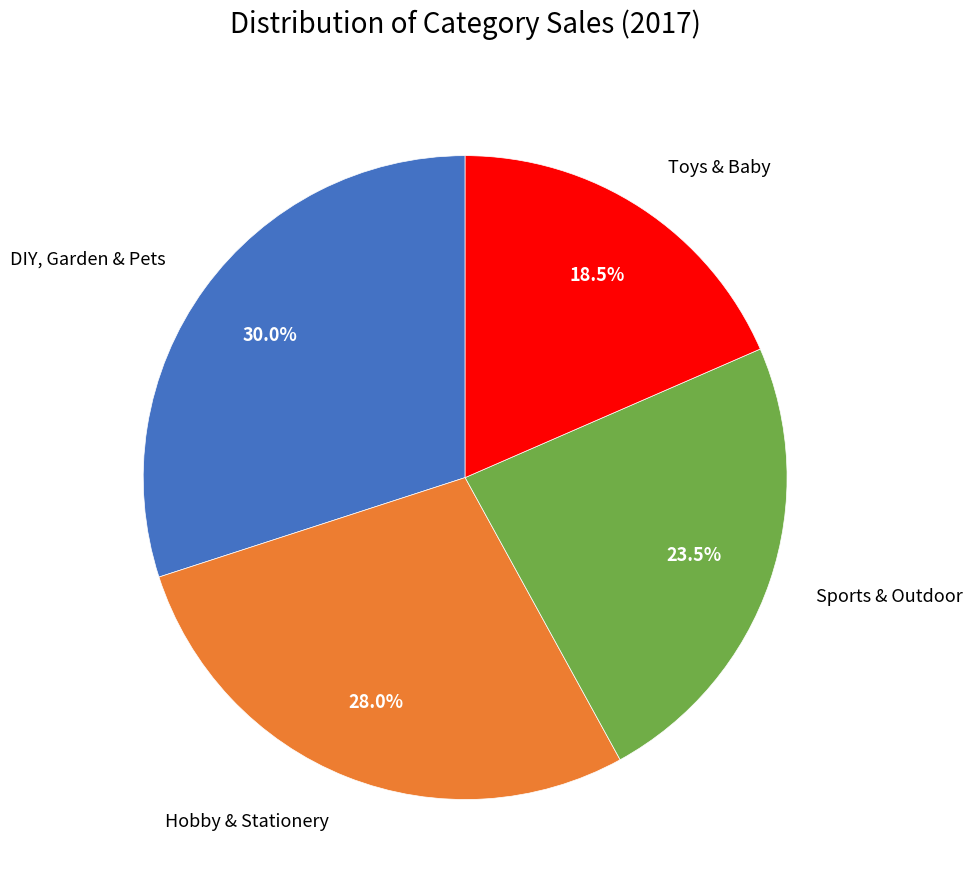

Between DIY, Garden & Pets and Hobby & Stationery, which is larger?

DIY, Garden & Pets